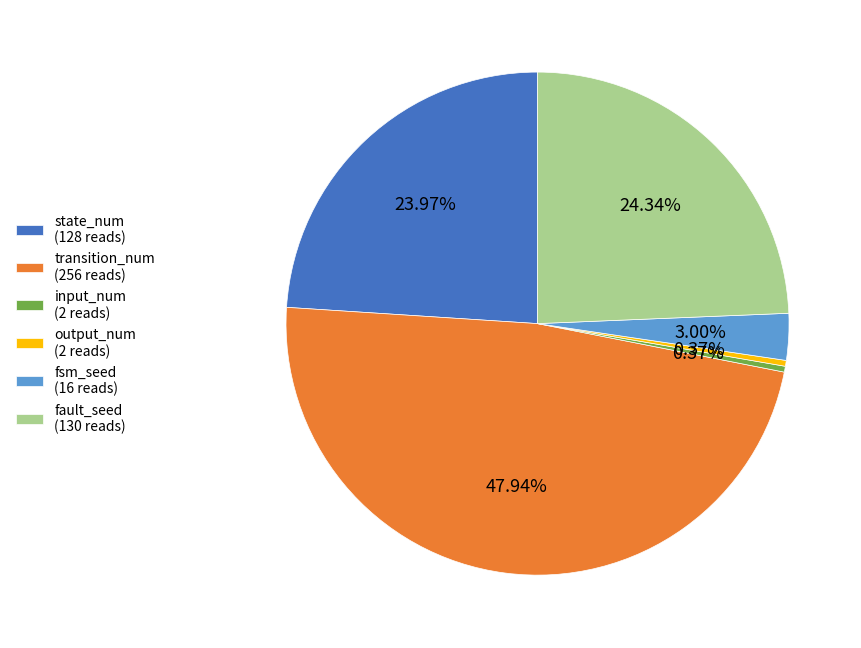

Combined, do input_num (2 reads) and fault_seed (130 reads) account for over 50%?

No